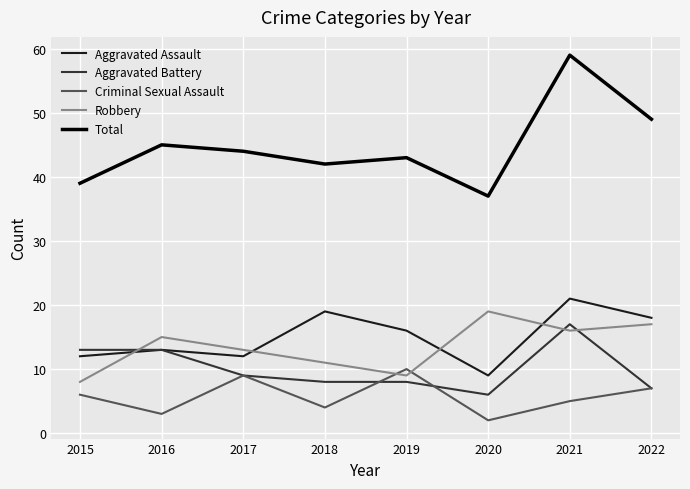

Rank the series by their maximum value, from highest to lowest.

Total, Aggravated Assault, Robbery, Aggravated Battery, Criminal Sexual Assault